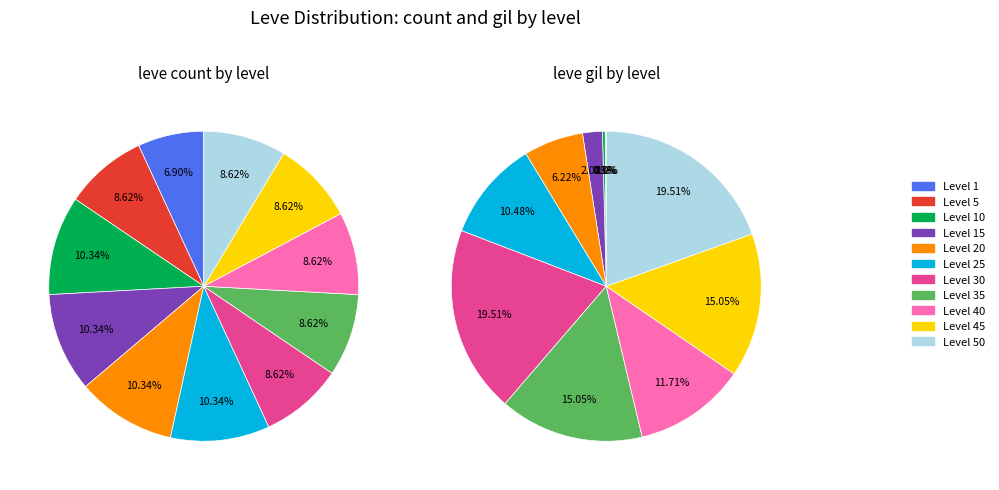

Between Level 50 and Level 35, which is larger?

Level 50